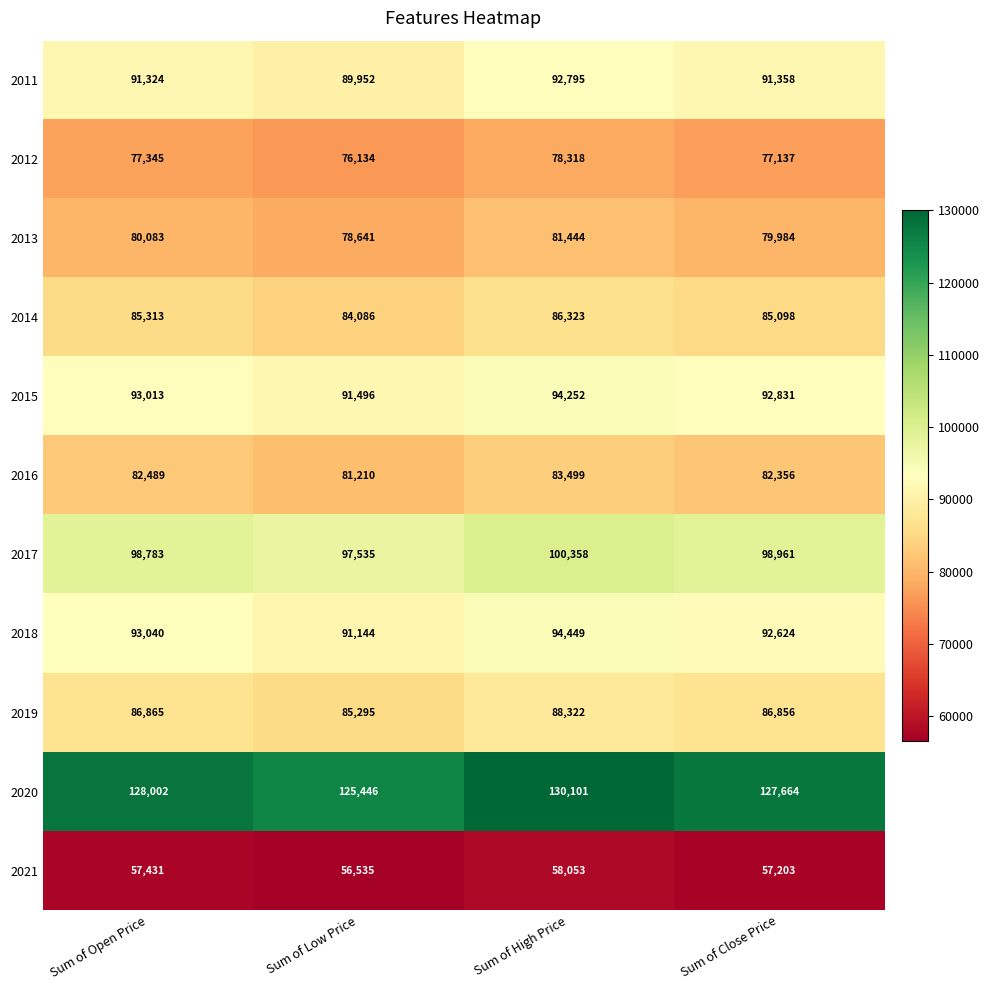

Count the number of data series in this chart.

11